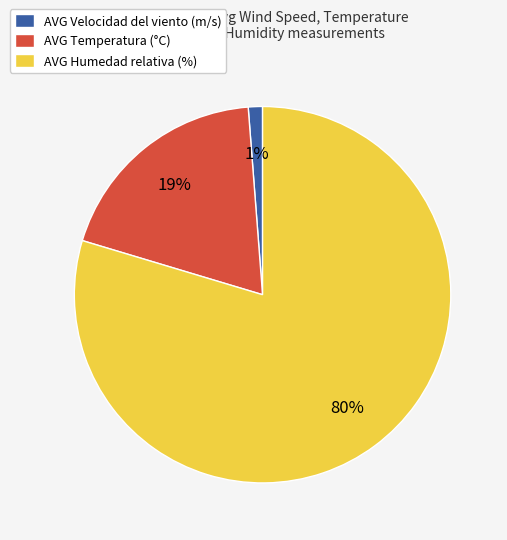

Between AVG Temperatura (°C) and AVG Velocidad del viento (m/s), which is larger?

AVG Temperatura (°C)